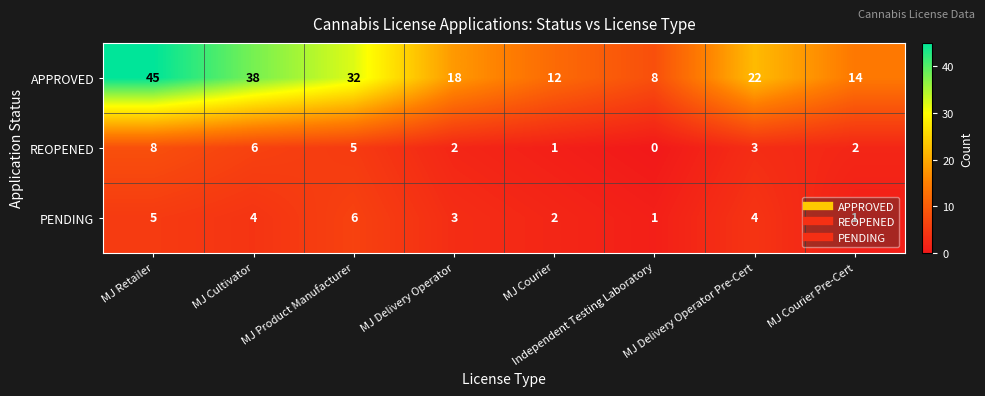

At which label does REOPENED first exceed 3?

MJ Retailer